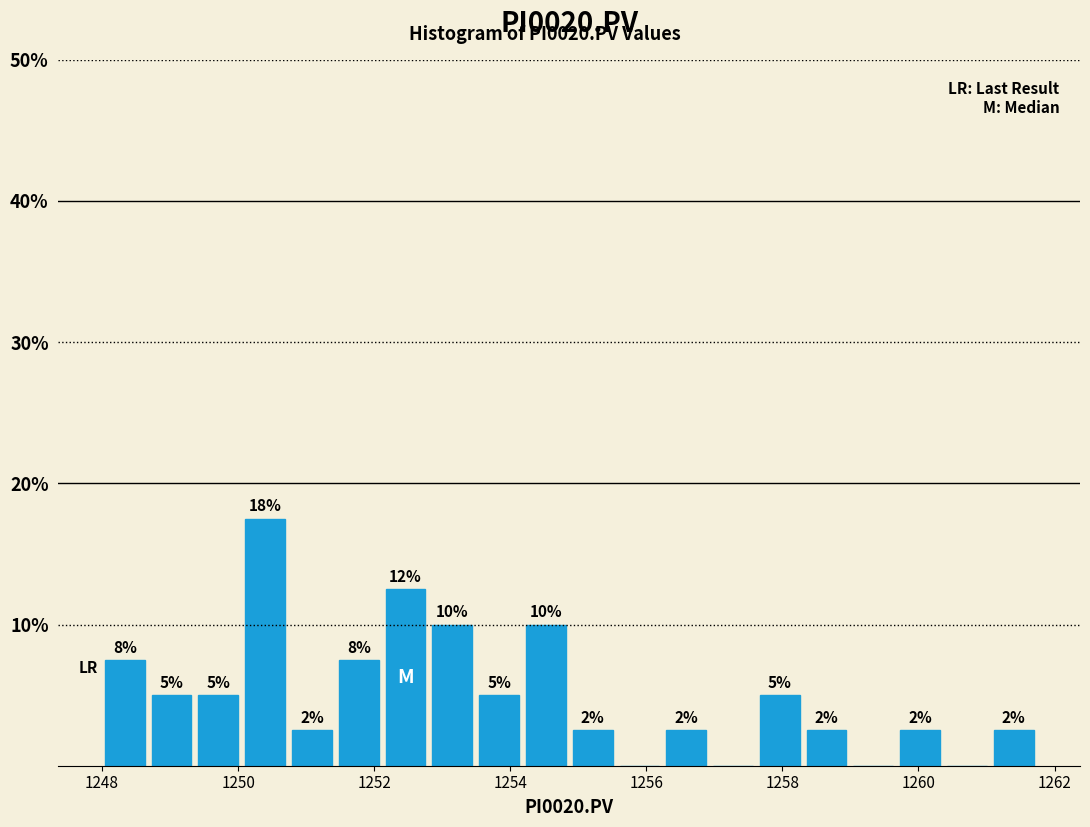

Around what value on the x-axis is the tallest bar? Give the approximate position of its centre, as read against the axis.

1250.4